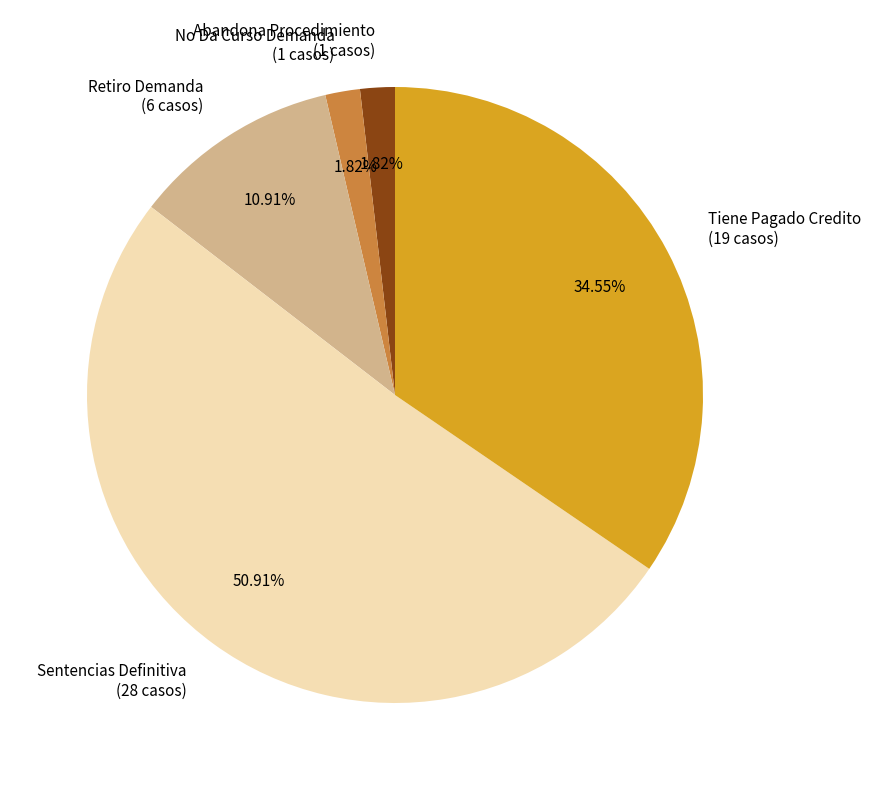

Which slice is the largest?

Sentencias Definitiva